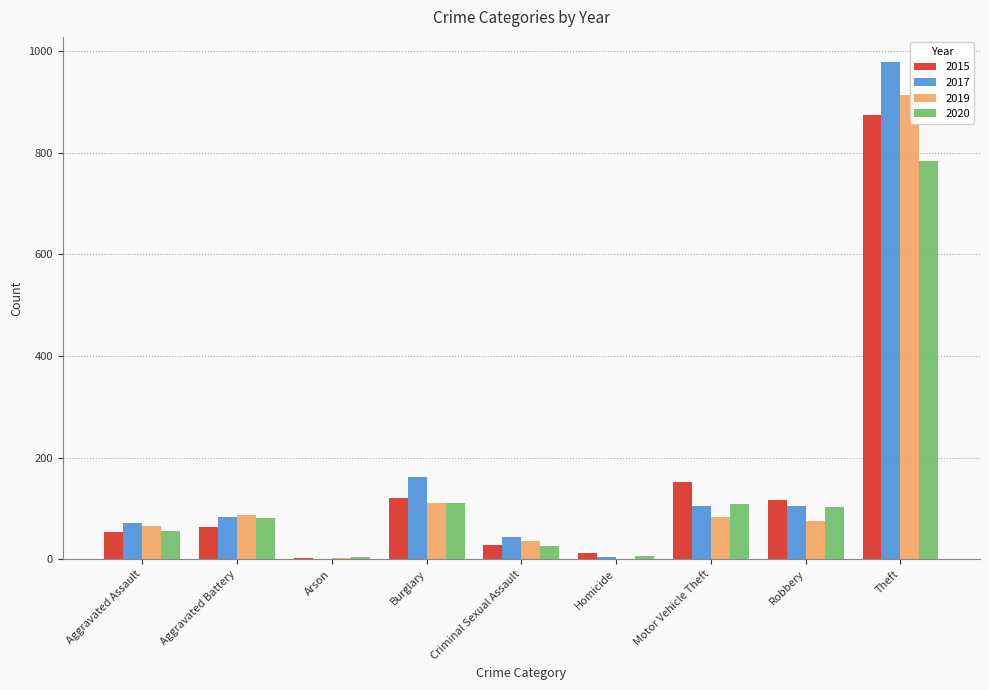

True or false: 2019 has a value of 31 at Aggravated Battery.

False